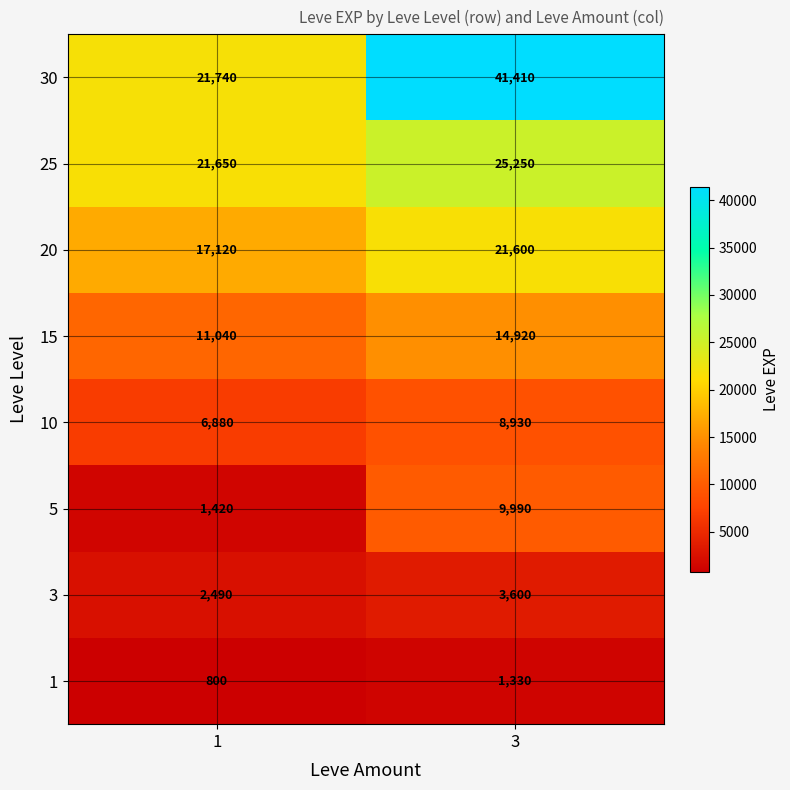

At how many categories does at least one series exceed 18280?

2